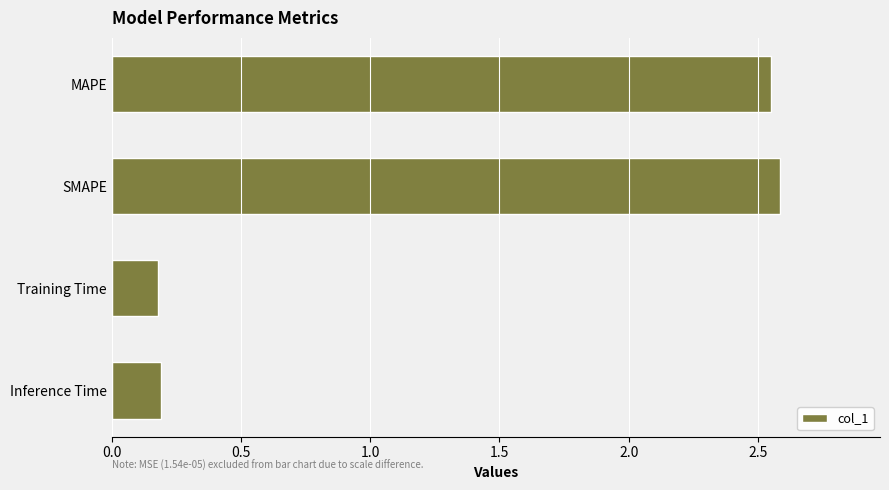

What is the label of the 3rd bar from the bottom?

SMAPE